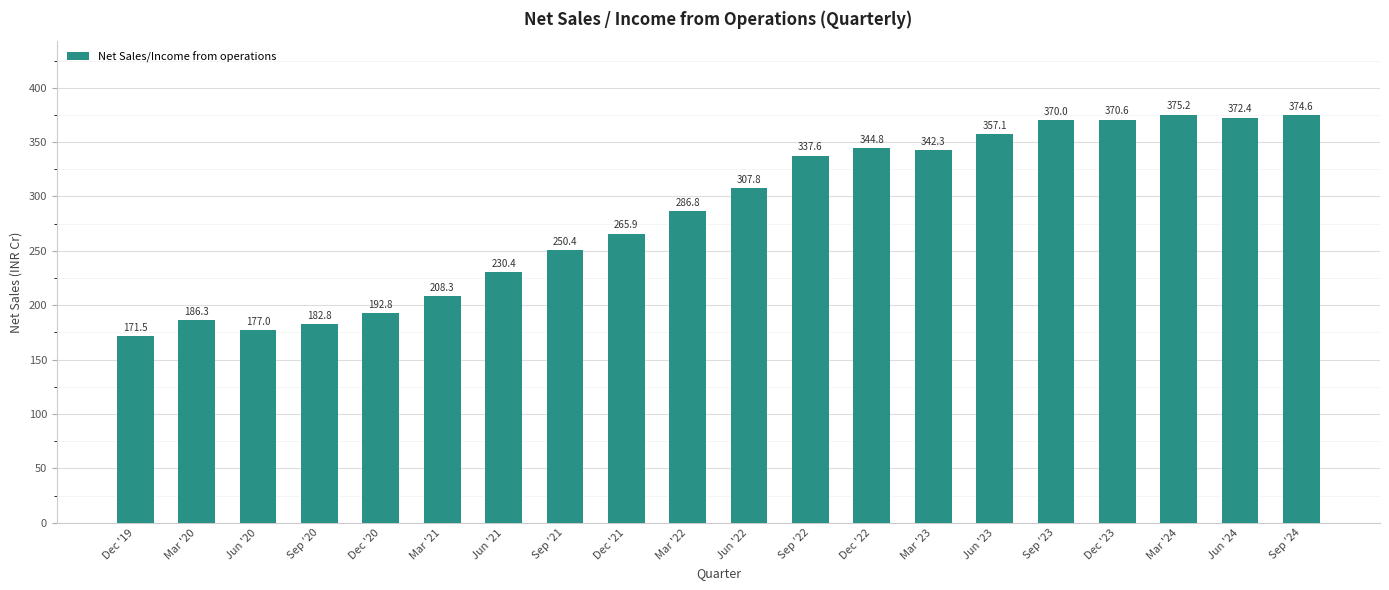

Approximately how many times larger is the value at Dec '22 compared to Sep '21?

1.4